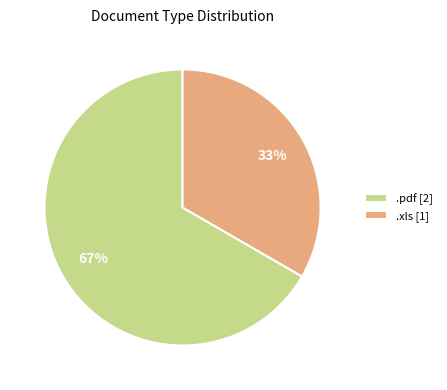

The .pdf slice represents 55% of the pie. True or false?

False